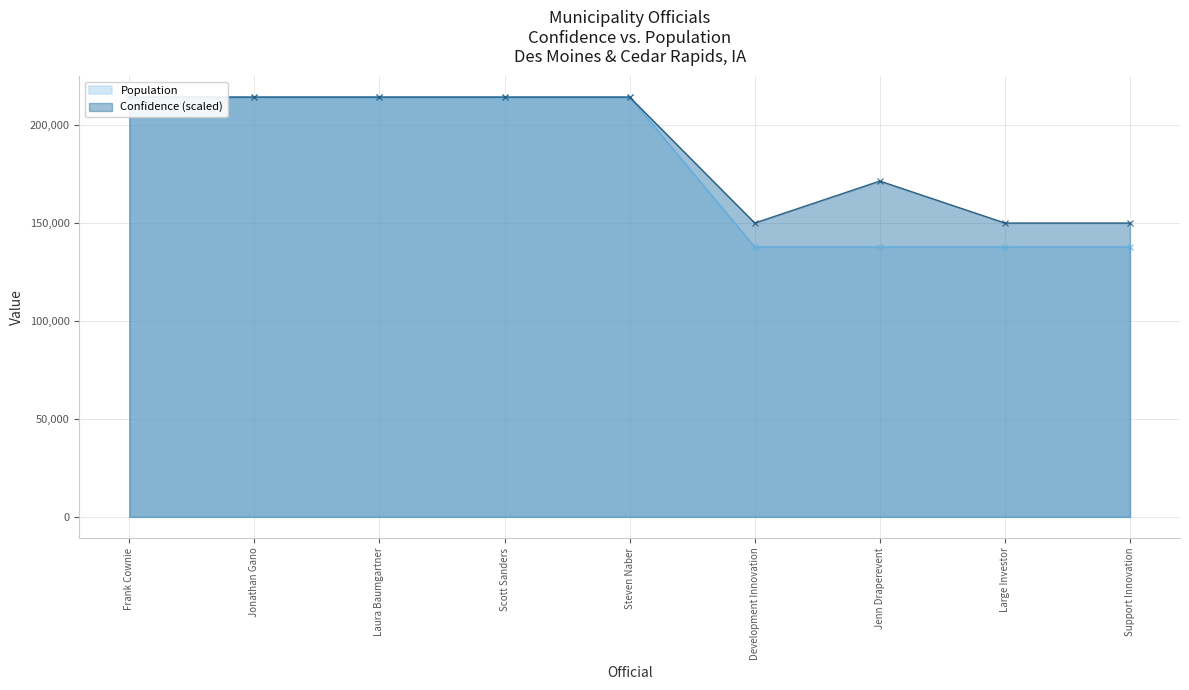

Which category has the lowest value in the Population series?

Development Innovation